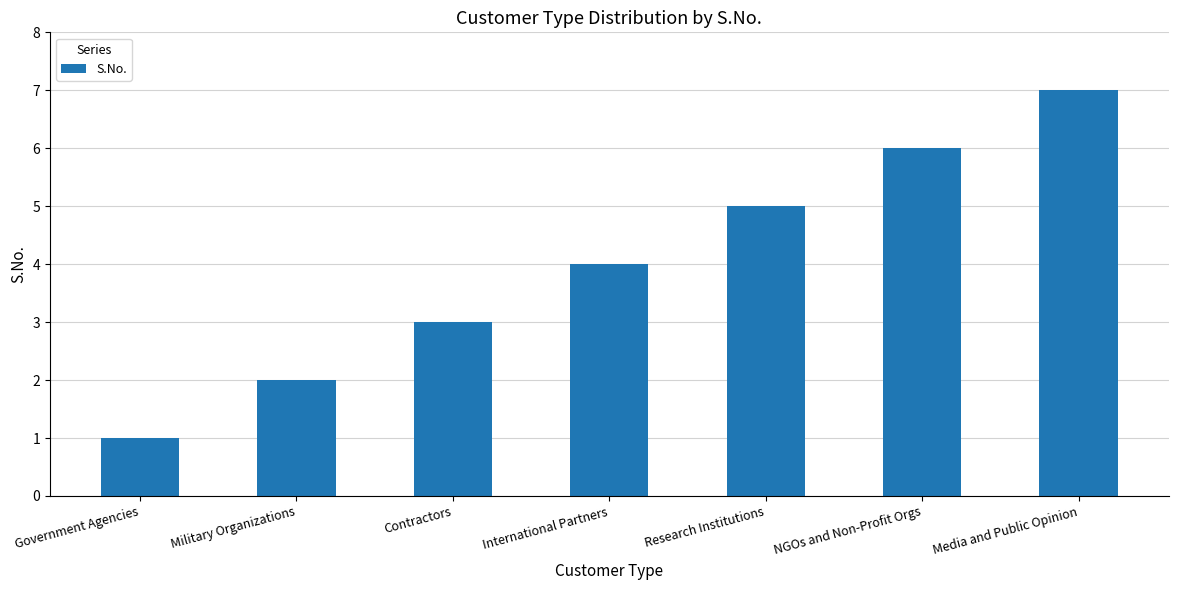

Does the chart contain stacked bars?

No